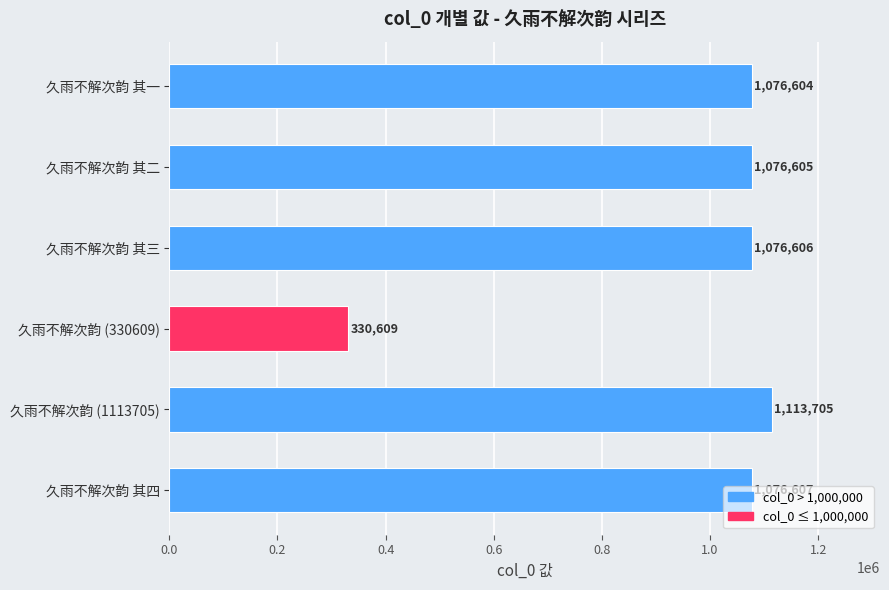

Approximately how many times larger is the value at 久雨不解次韵 (330609) compared to 久雨不解次韵 其二?

0.3